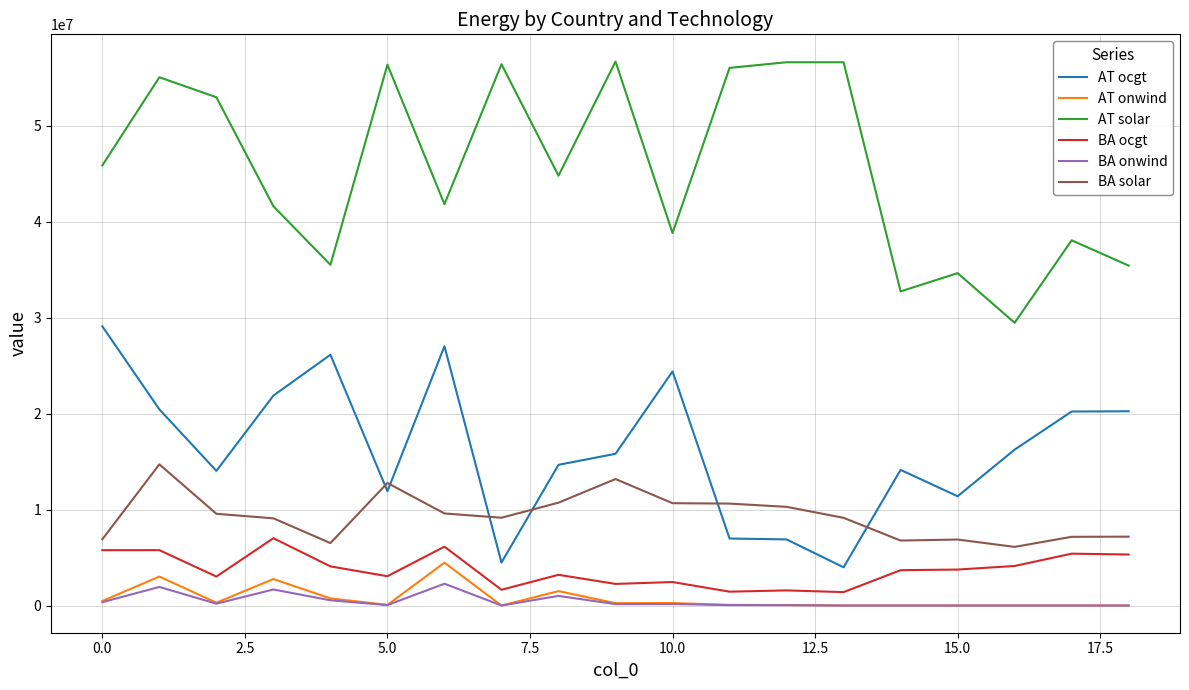

What is the maximum value shown in the chart?

56667105.2